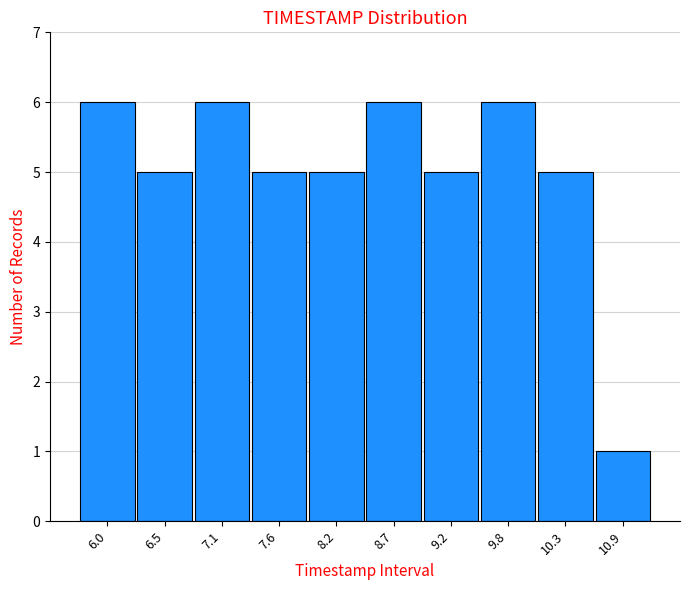

Reading right to left, transcribe all the data shown in this chart.

10.9=1	10.3=5	9.8=6	9.2=5	8.7=6	8.2=5	7.6=5	7.1=6	6.5=5	6.0=6